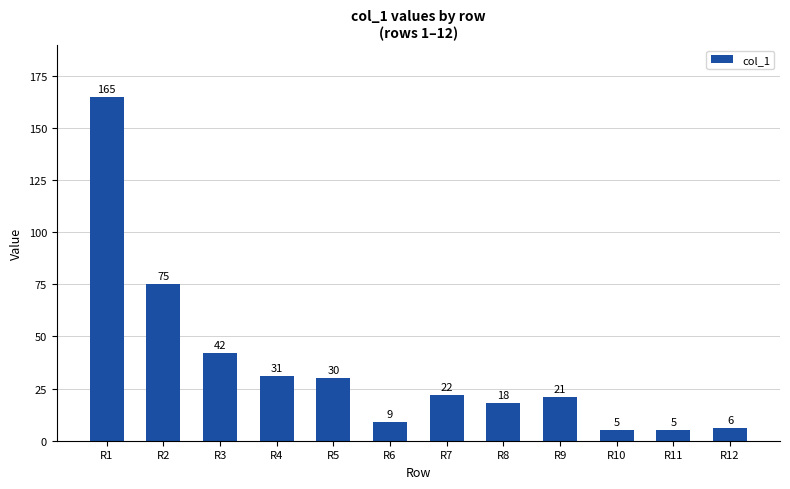

Reading left to right, what are all the values shown in this chart?

165	75	42	31	30	9	22	18	21	5	5	6